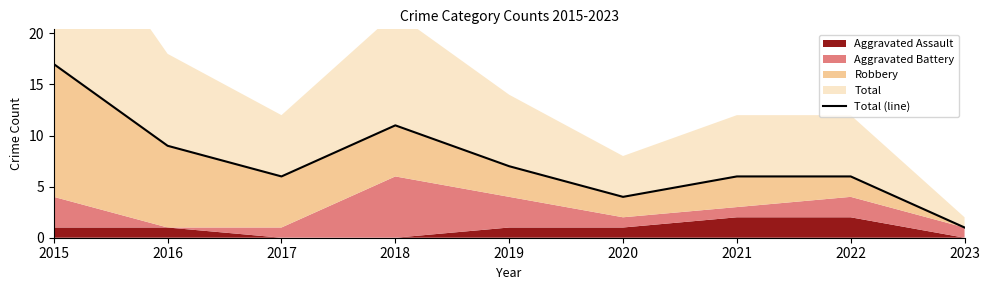

Rank the categories by value from highest to lowest.

2015, 2018, 2016, 2019, 2017, 2021, 2022, 2020, 2023